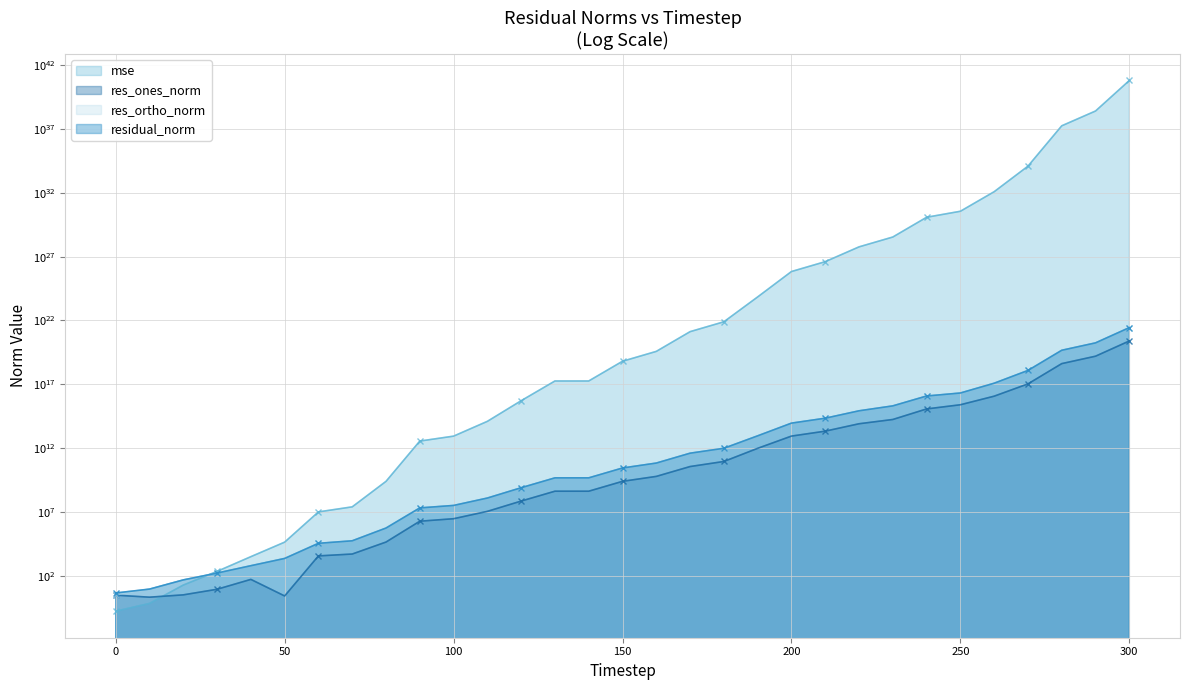

What is the average value of the mse series?

2013637941917019920371129016690646450176.0